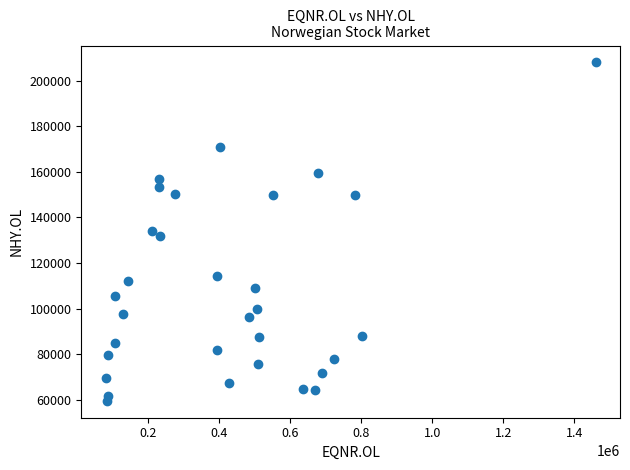

What is the range of Y values (max minus min)?

148276